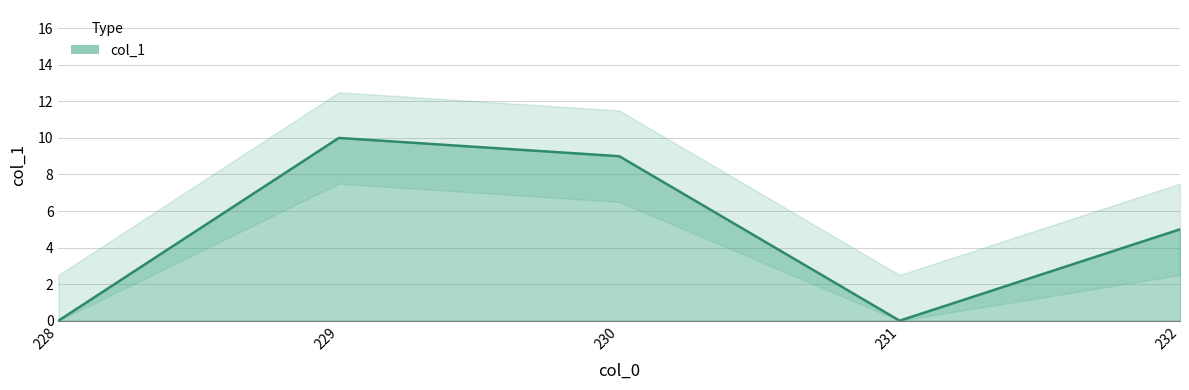

Where is the first local minimum?

231